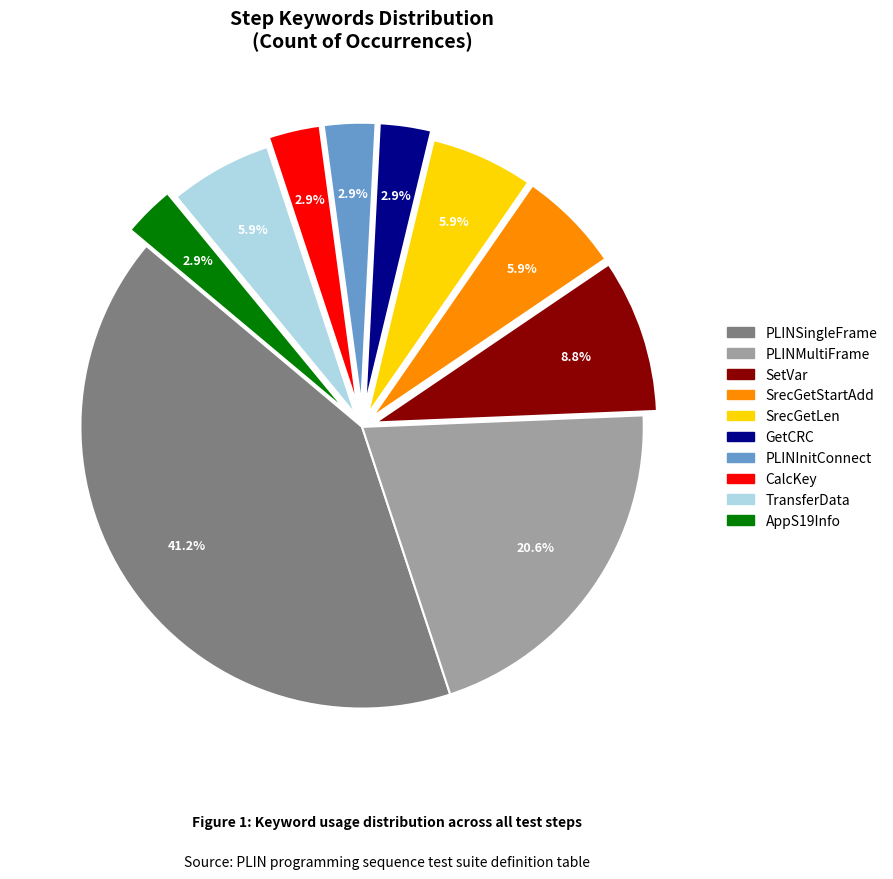

Does any single category account for the majority?

No